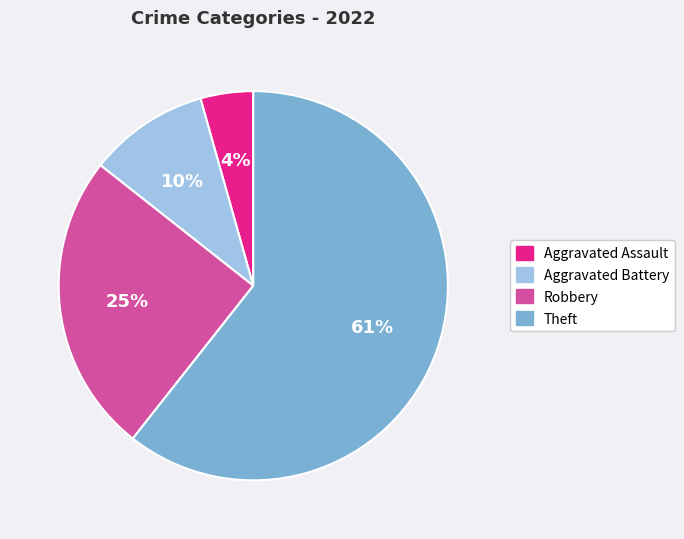

Does Robbery account for over 50% of the chart?

No